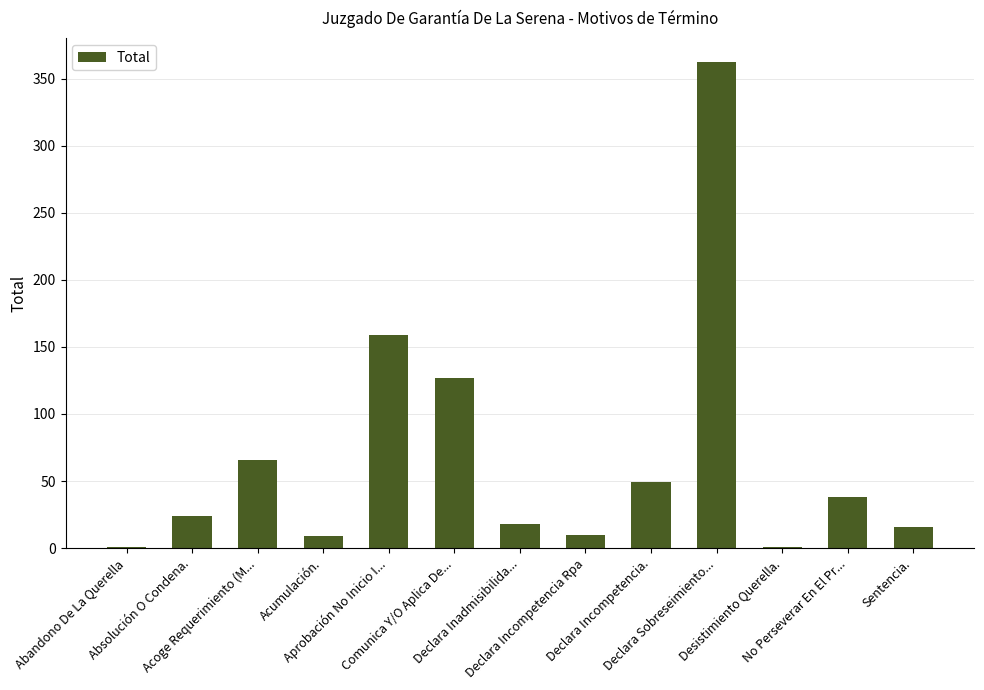

What is the greatest value displayed?

362